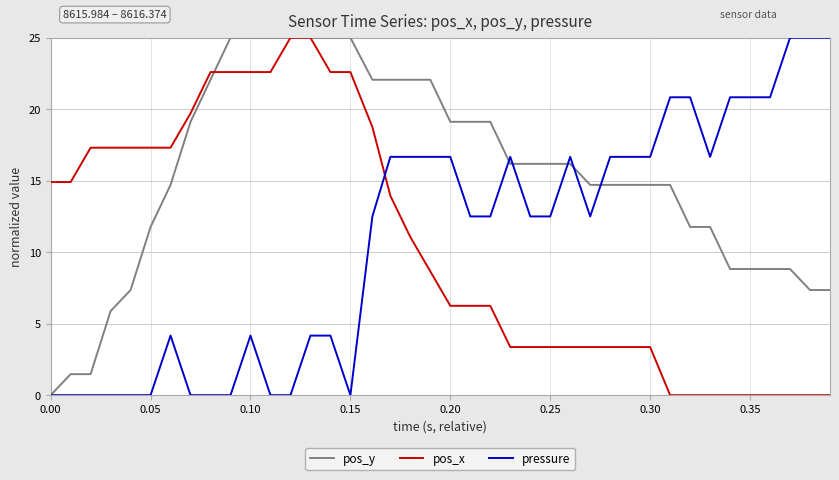

Which series ends up on top after the final intersection of pos_x and pressure?

pressure